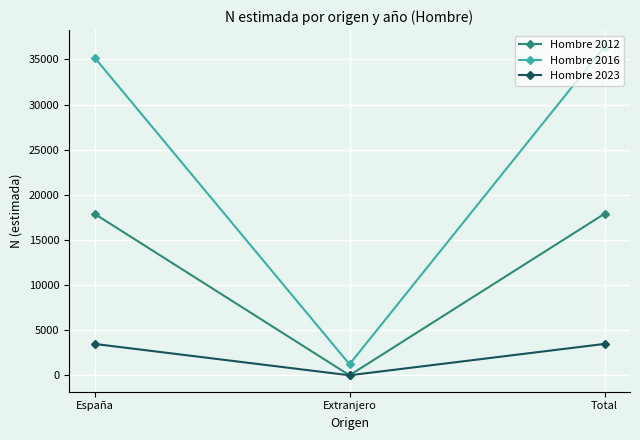

How many values in the Hombre 2012 series are below 17892?

1